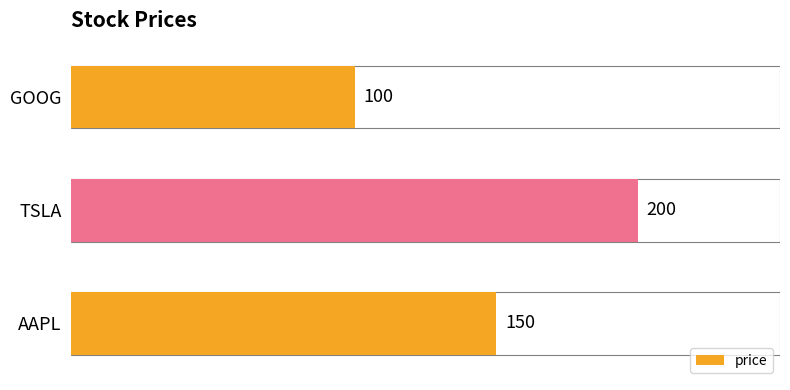

Count the values in the range 100 to 200.

3